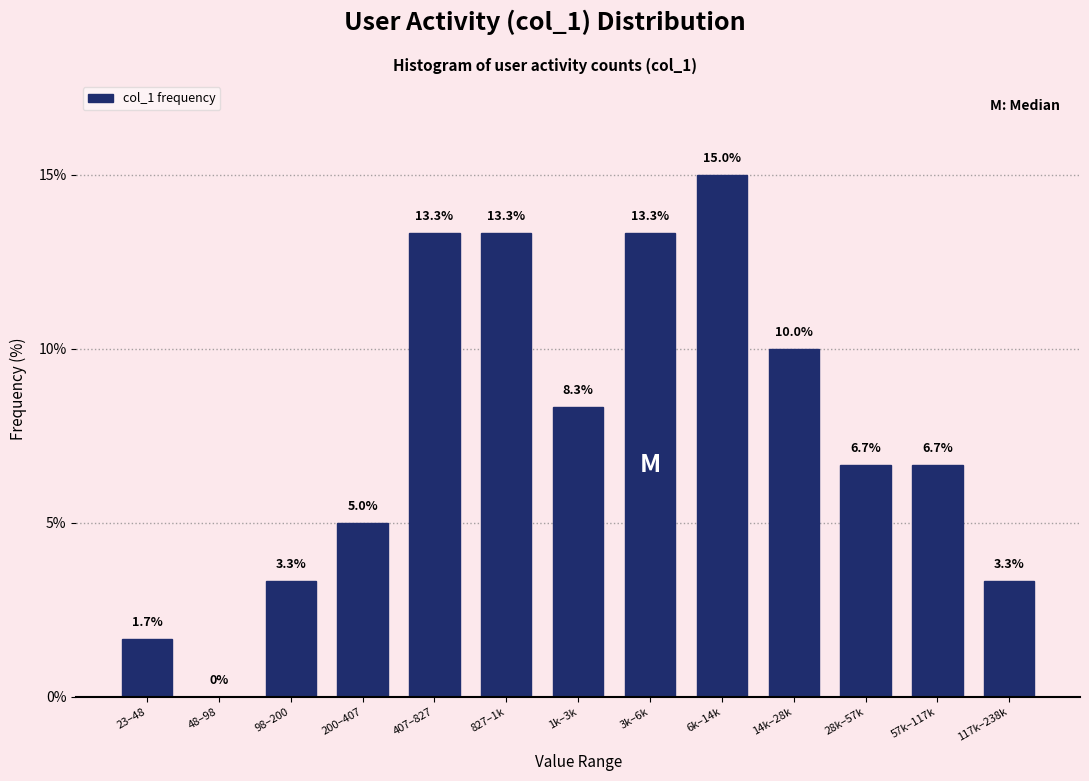

Reading left to right, transcribe all the data shown in this chart.

23–48=1.7	48–98=0.0	98–200=3.3	200–407=5.0	407–827=13.3	827–1k=13.3	1k–3k=8.3	3k–6k=13.3	6k–14k=15.0	14k–28k=10.0	28k–57k=6.7	57k–117k=6.7	117k–238k=3.3